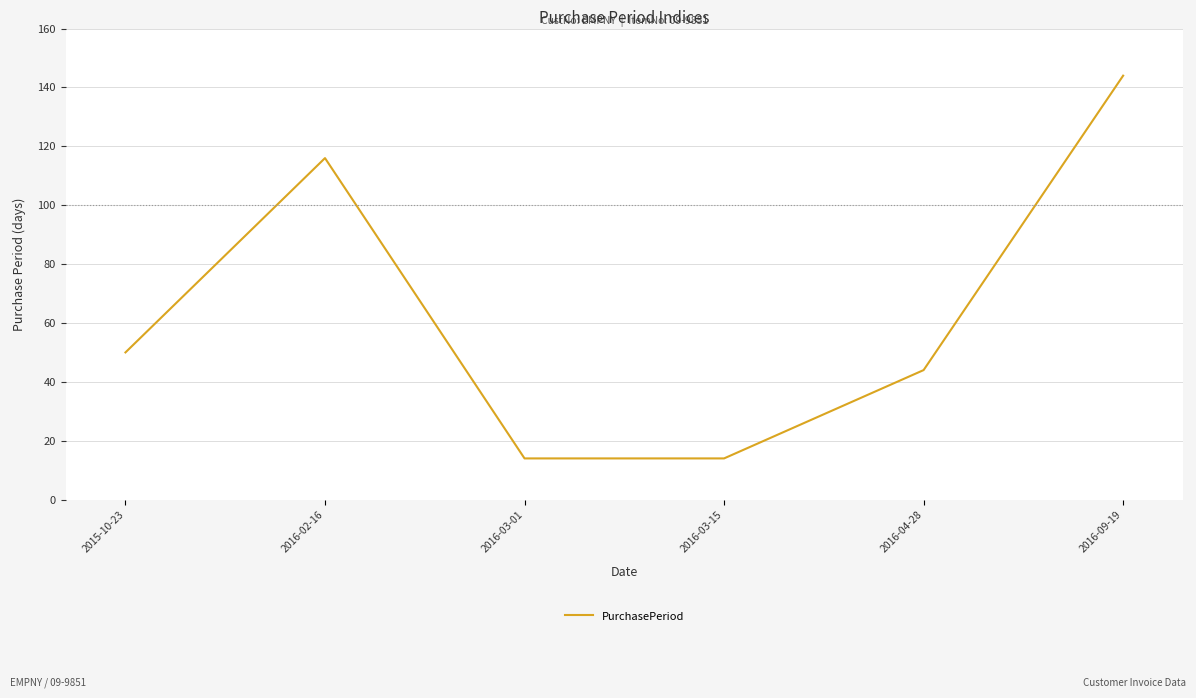

What position from the left is 2016-03-15?

4